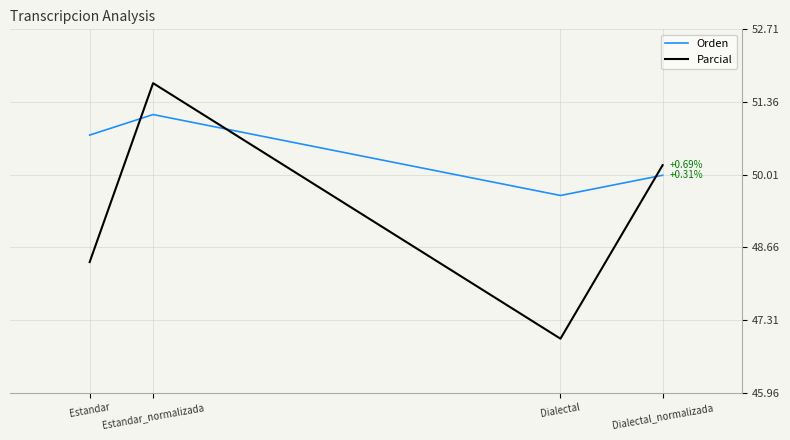

At which category is the sum across all series the highest?

Estandar_normalizada